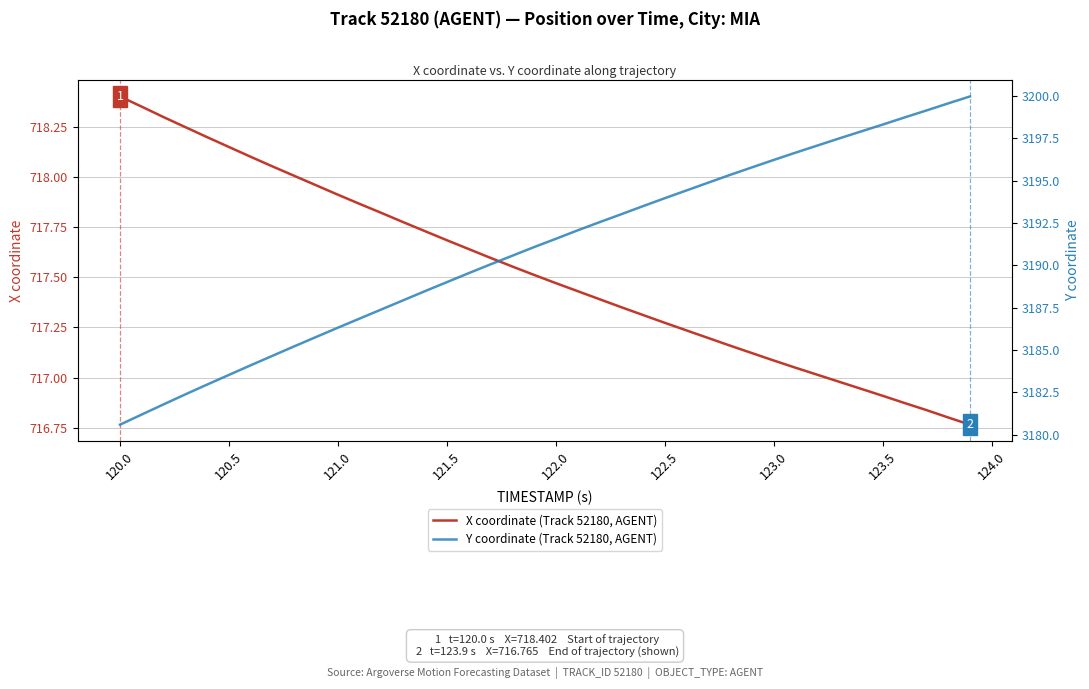

Which category has the highest value in the X coordinate (Track 52180, AGENT) series?

120.0